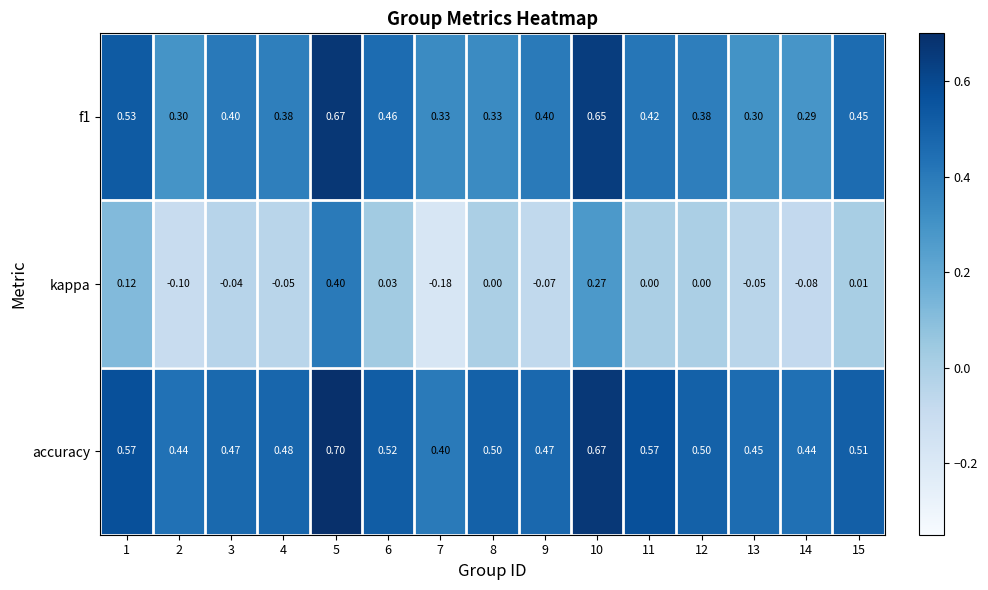

Which series has the largest range (max minus min)?

kappa